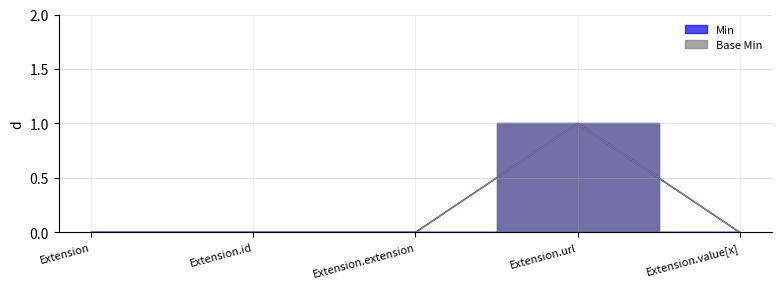

Which series has the largest range (max minus min)?

Min